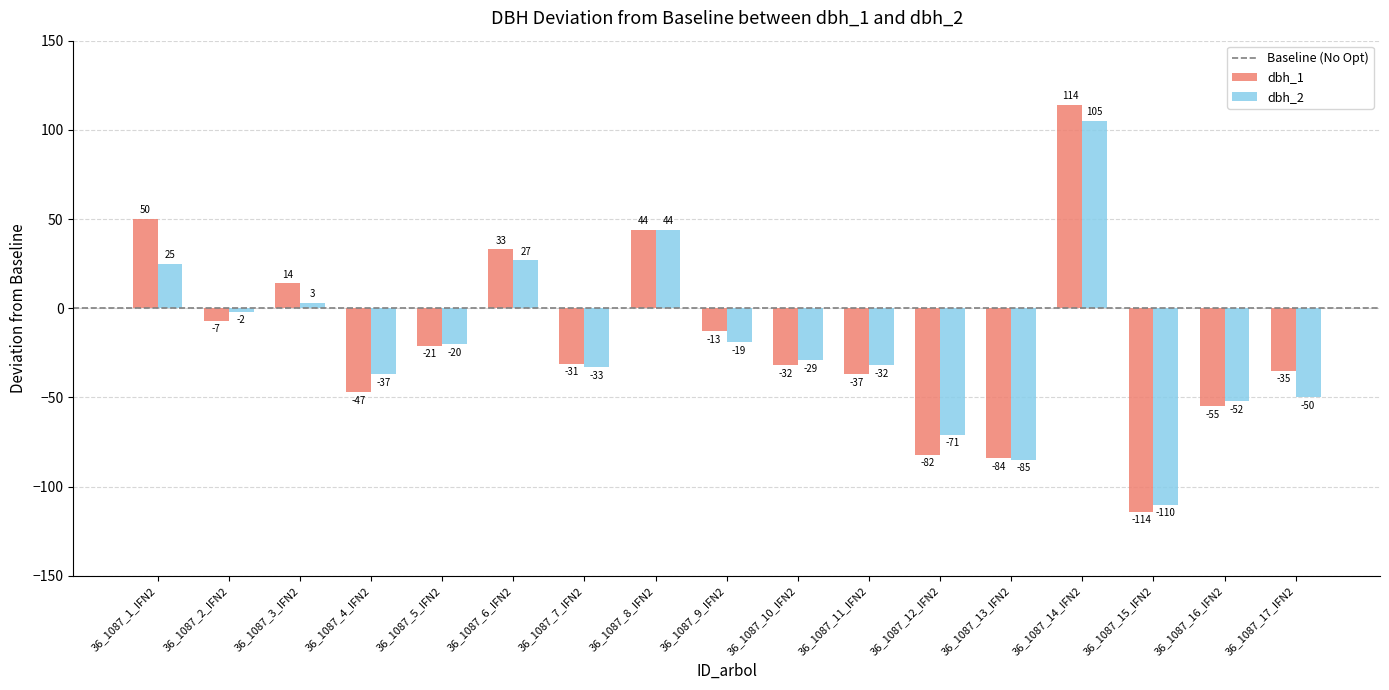

Are the bars grouped side by side (vs. stacked)?

Yes